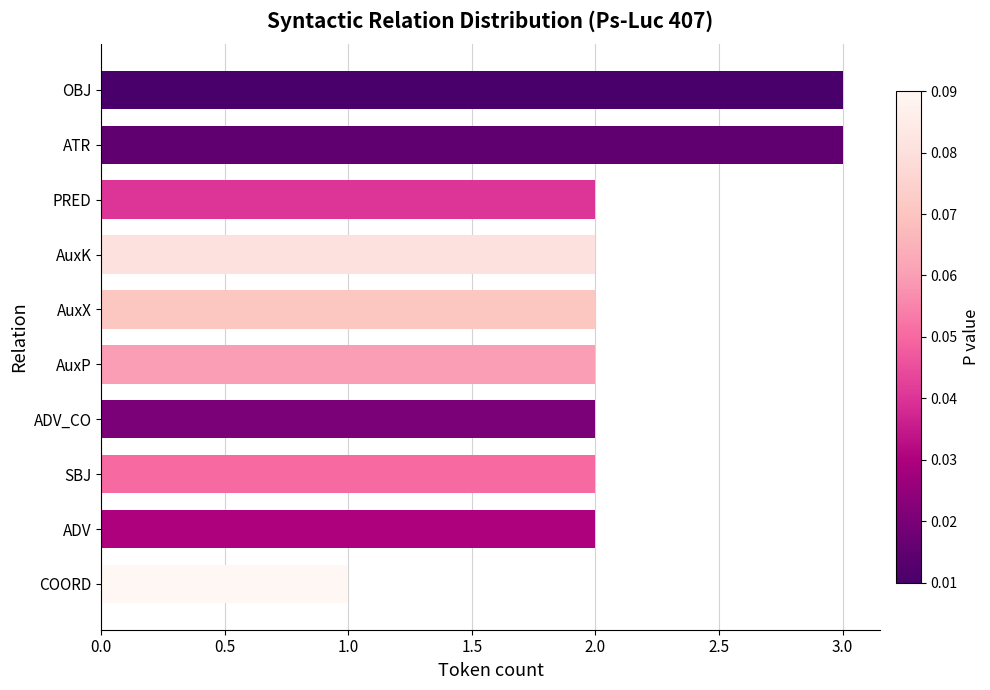

What is the approximate value at ATR?

3